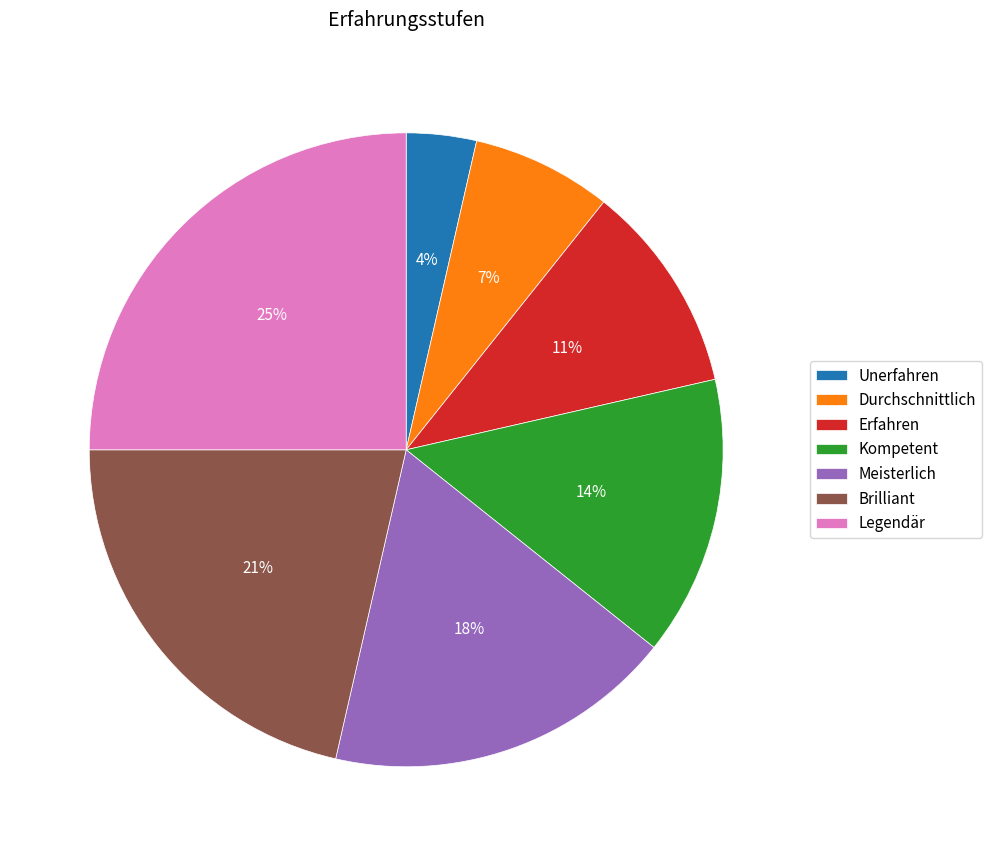

Count the number of slices in the pie.

7